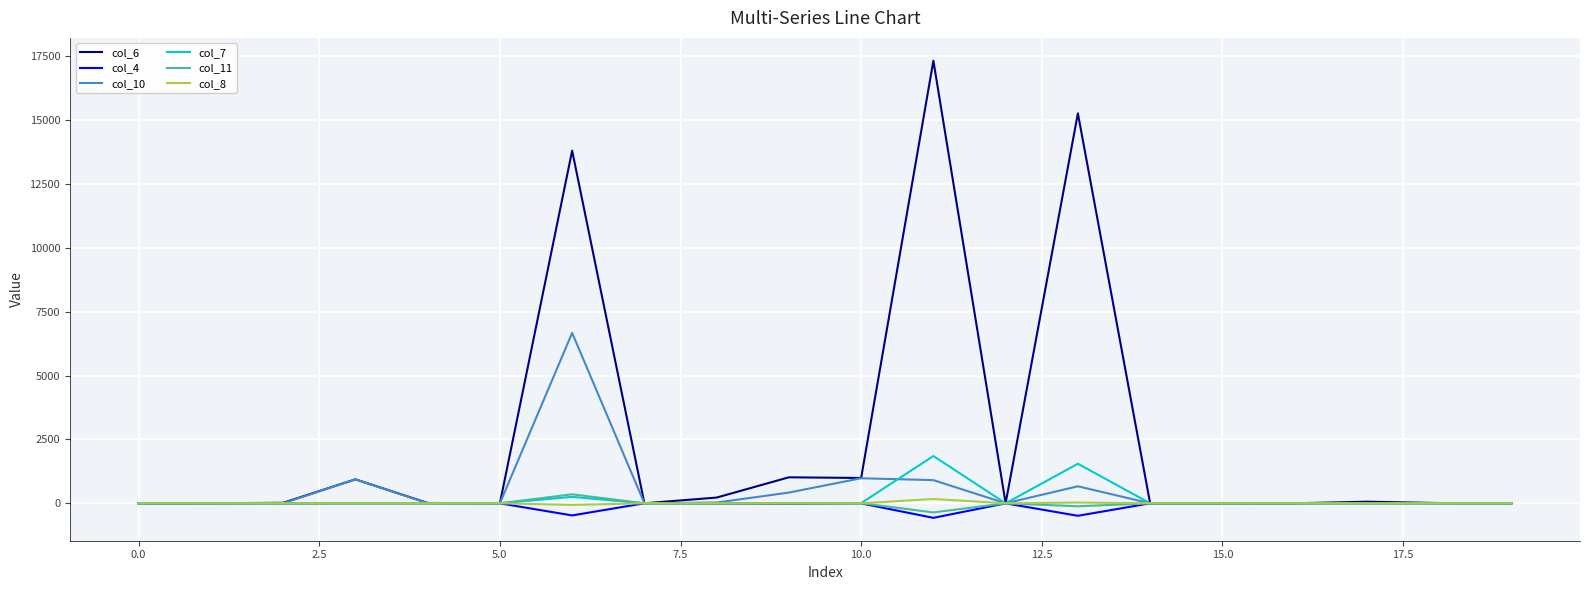

Which series has the widest spread of values?

col_6